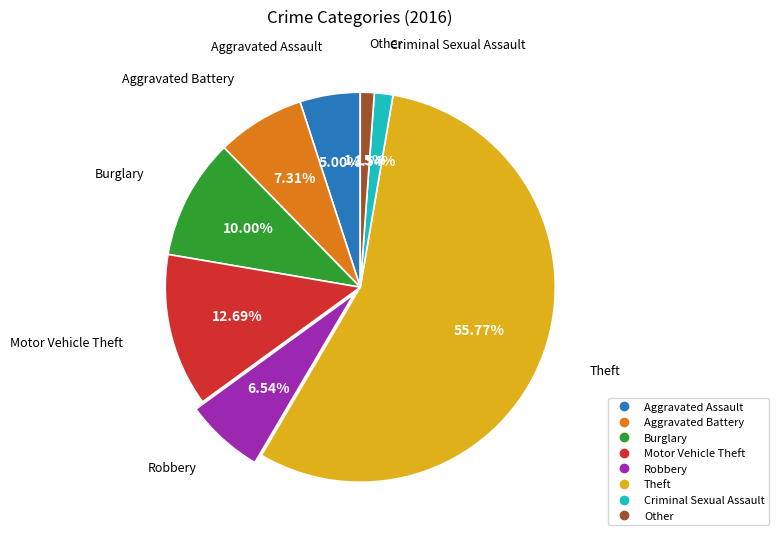

The Aggravated Battery slice represents 7% of the pie. True or false?

True